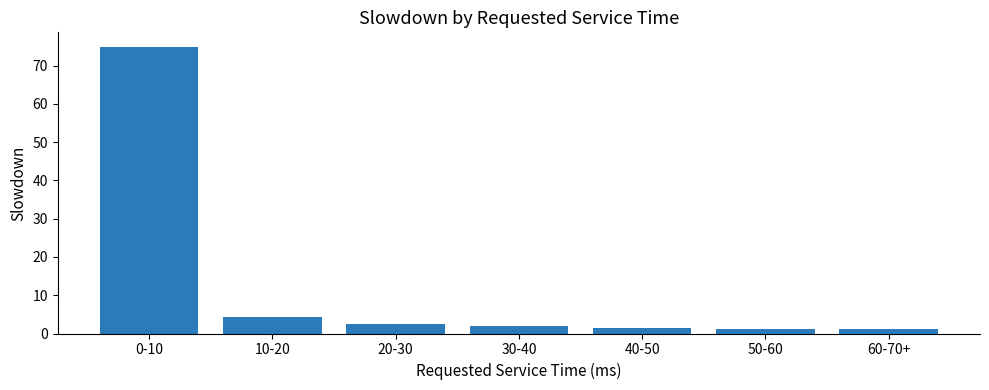

What is the change in value from 10-20 to 50-60?

-3.1